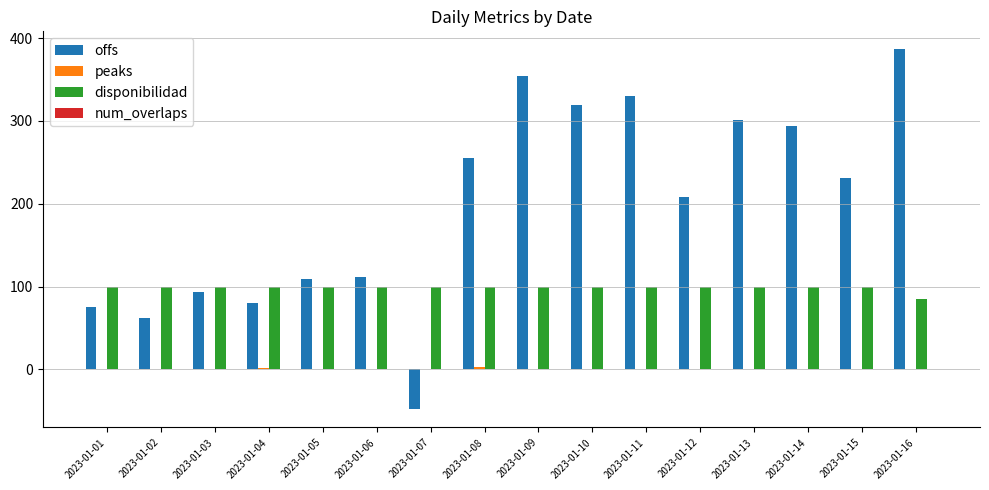

Which category has the highest value in the offs series?

2023-01-16